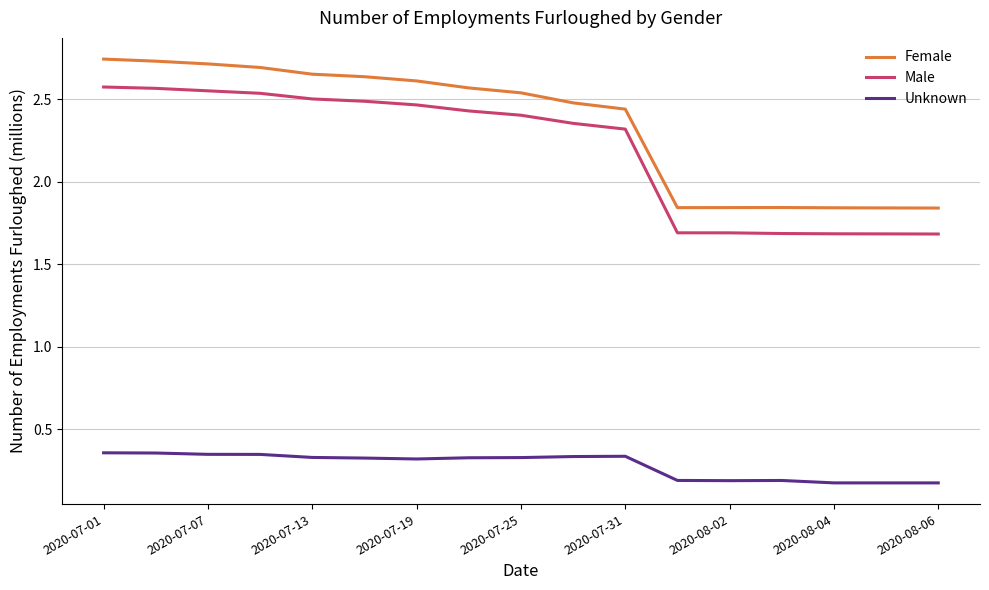

True or false: Male and Unknown intersect in this chart.

False